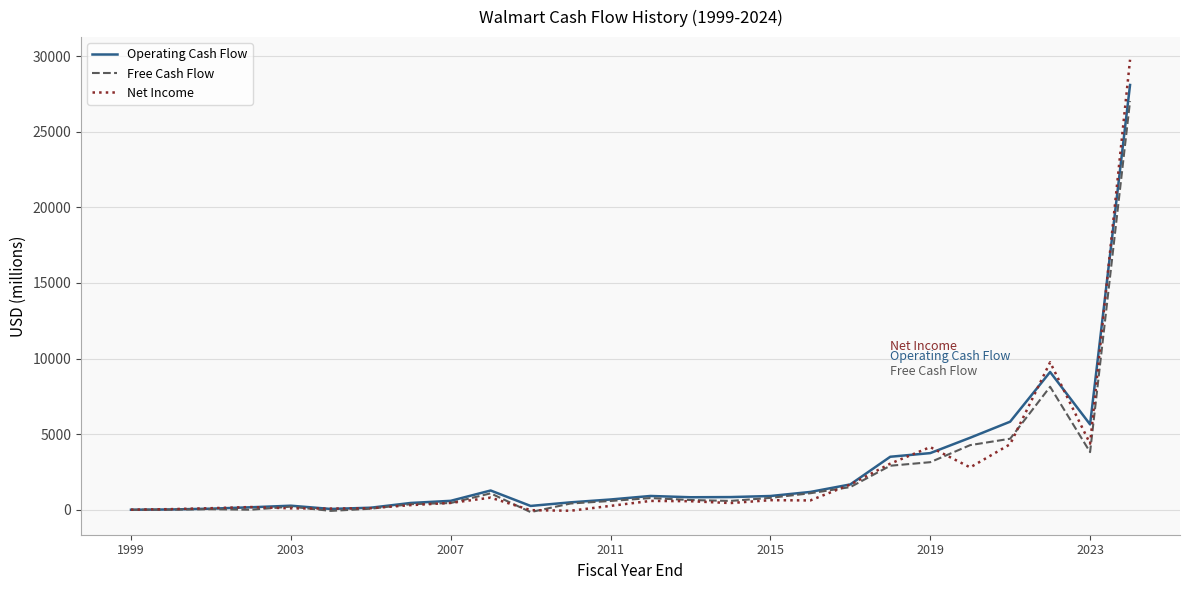

What is the maximum value for Free Cash Flow?

27021.0